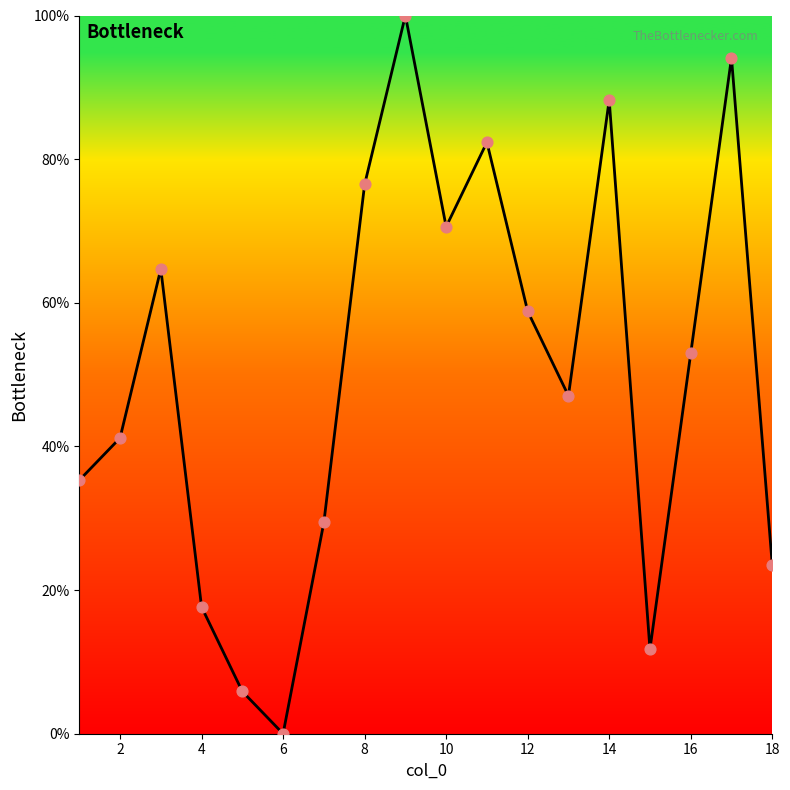

What is the maximum value shown in the chart?

100.0